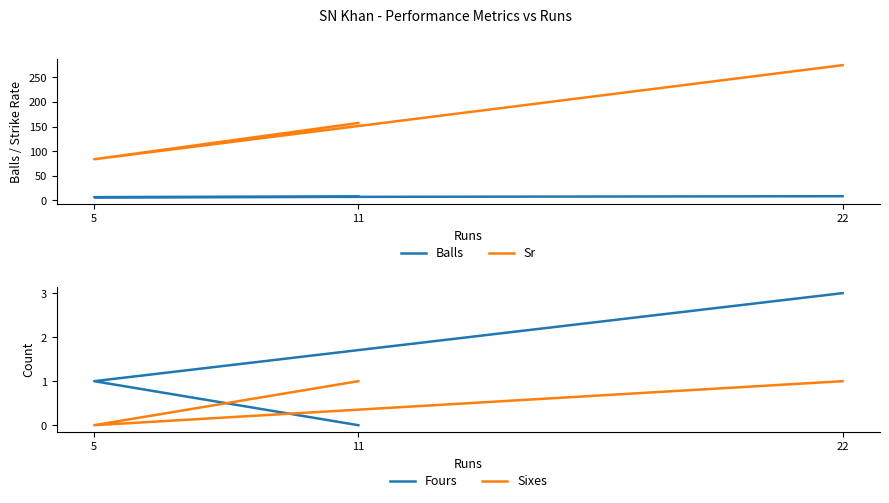

What is the maximum value for Sixes?

1.0